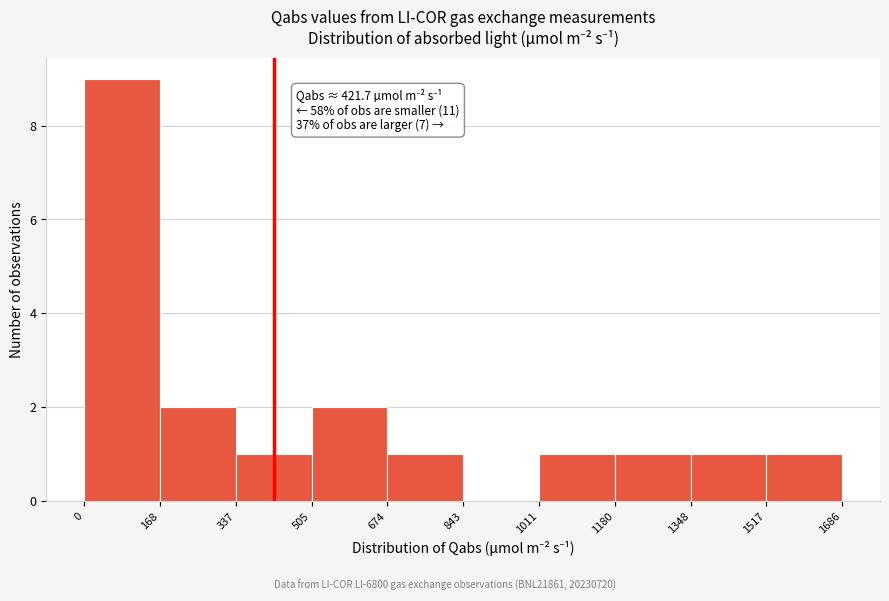

Over which range of the x-axis is the bar tallest?

0 to 168